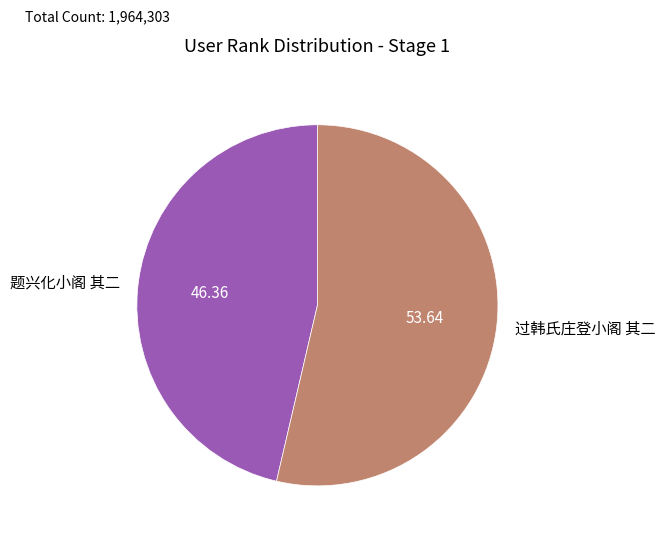

Is it true that 过韩氏庄登小阁 其二 is 54% of the pie?

True